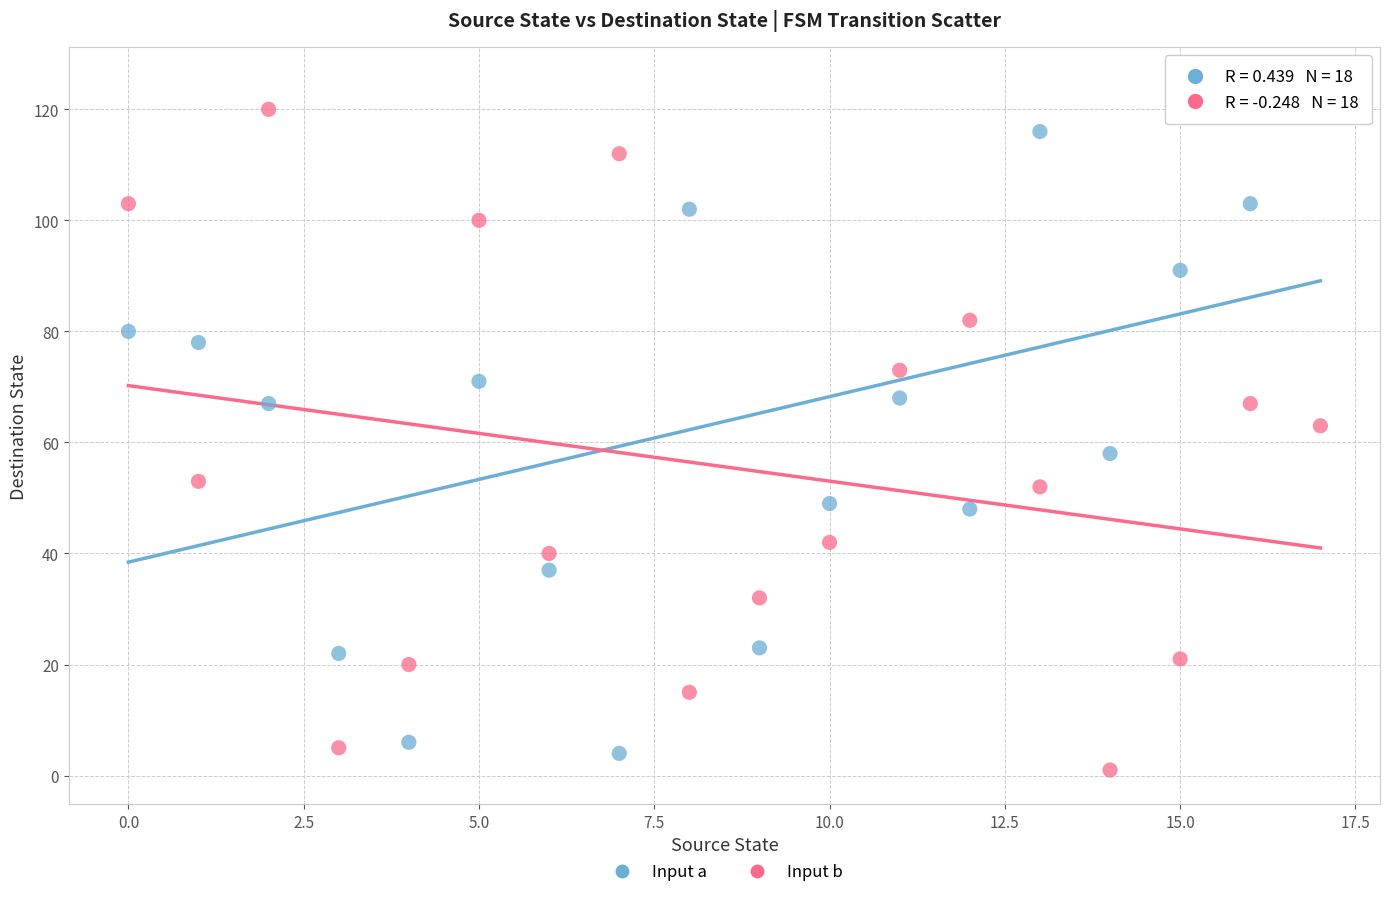

Across all data points, what is the range of Y values (max minus min)?

124